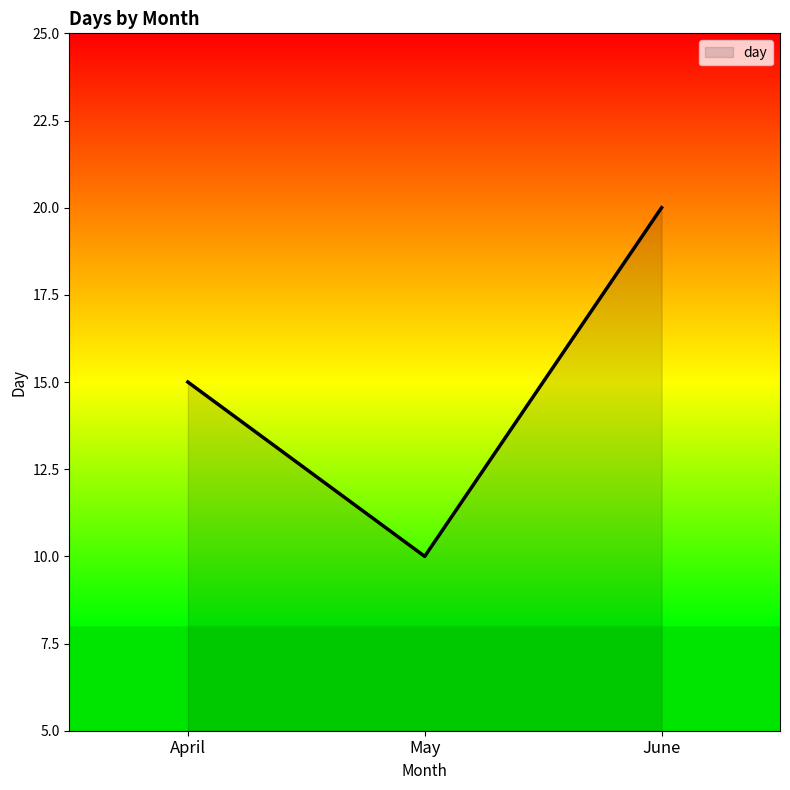

The chart shows a value of 32 at June. True or false?

False